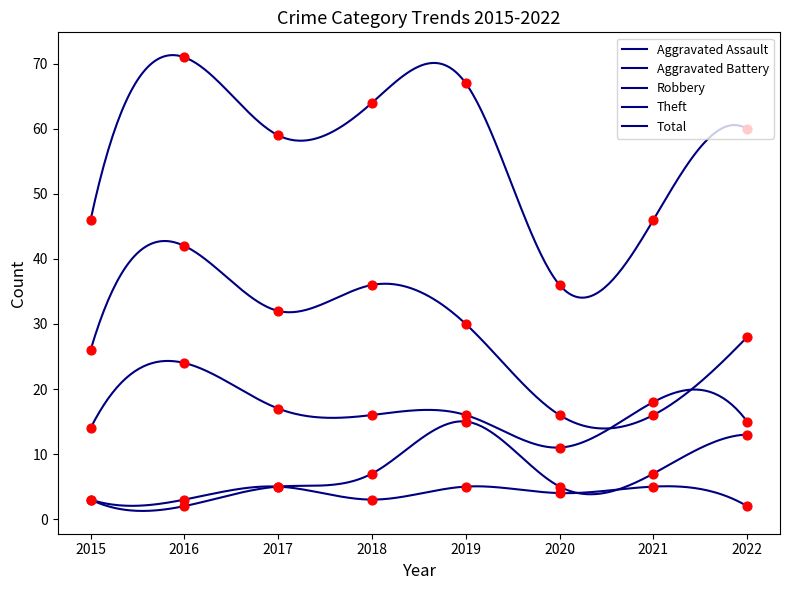

What are all the series names shown in the legend?

Aggravated Assault, Aggravated Battery, Robbery, Theft, Total